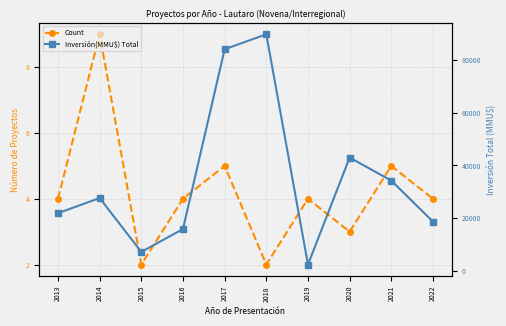

True or false: Count has a value of 4 at 2013.

True